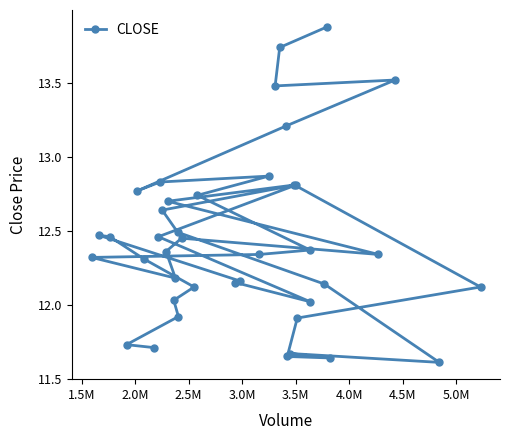

How many lines are shown in the chart?

1